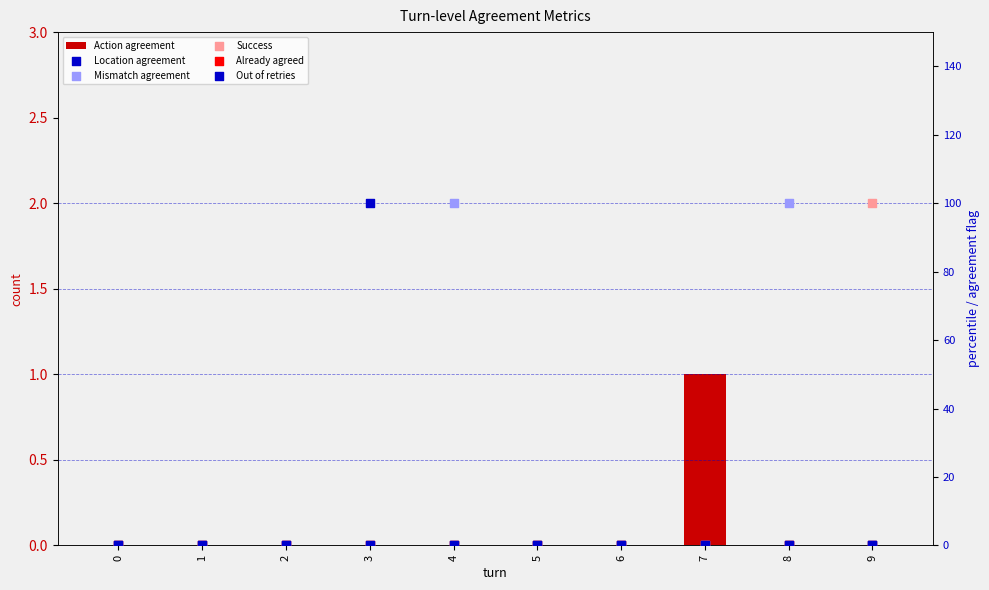

Is the value of Location agreement at 1 greater than the value of Mismatch agreement at 6?

No